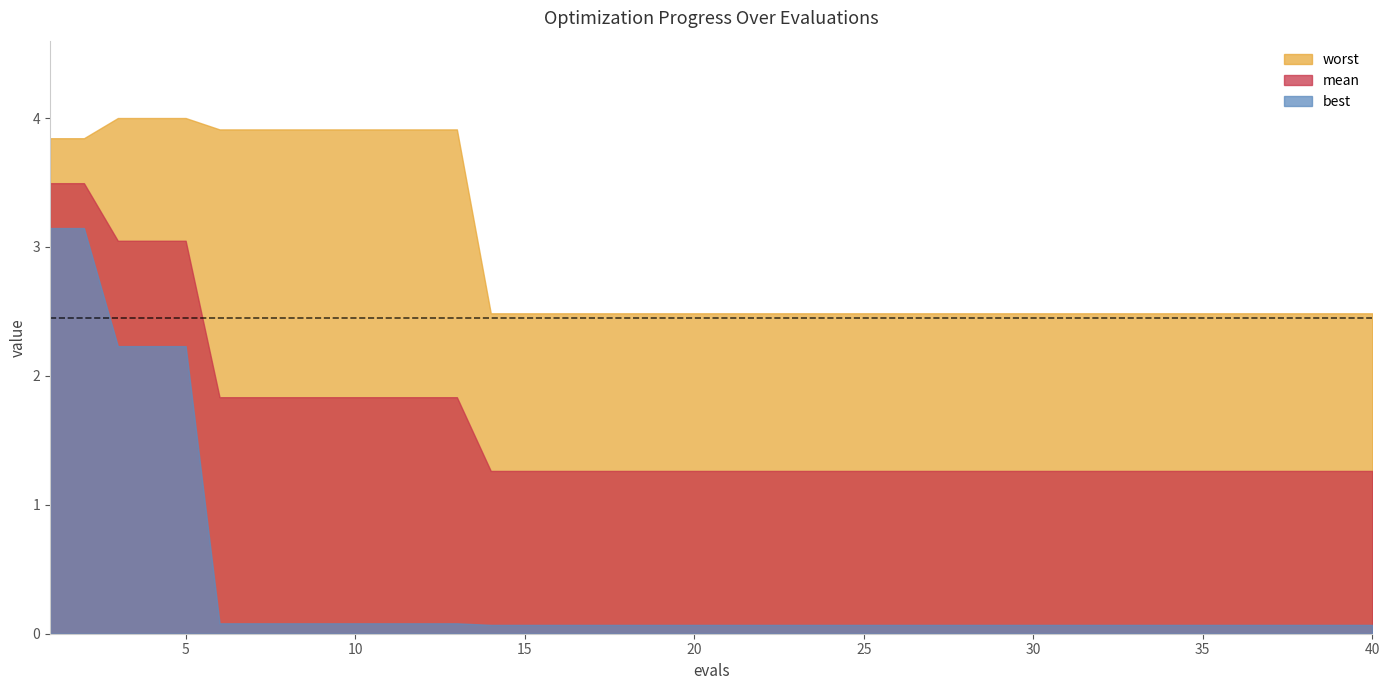

What is the smallest value displayed?

0.1